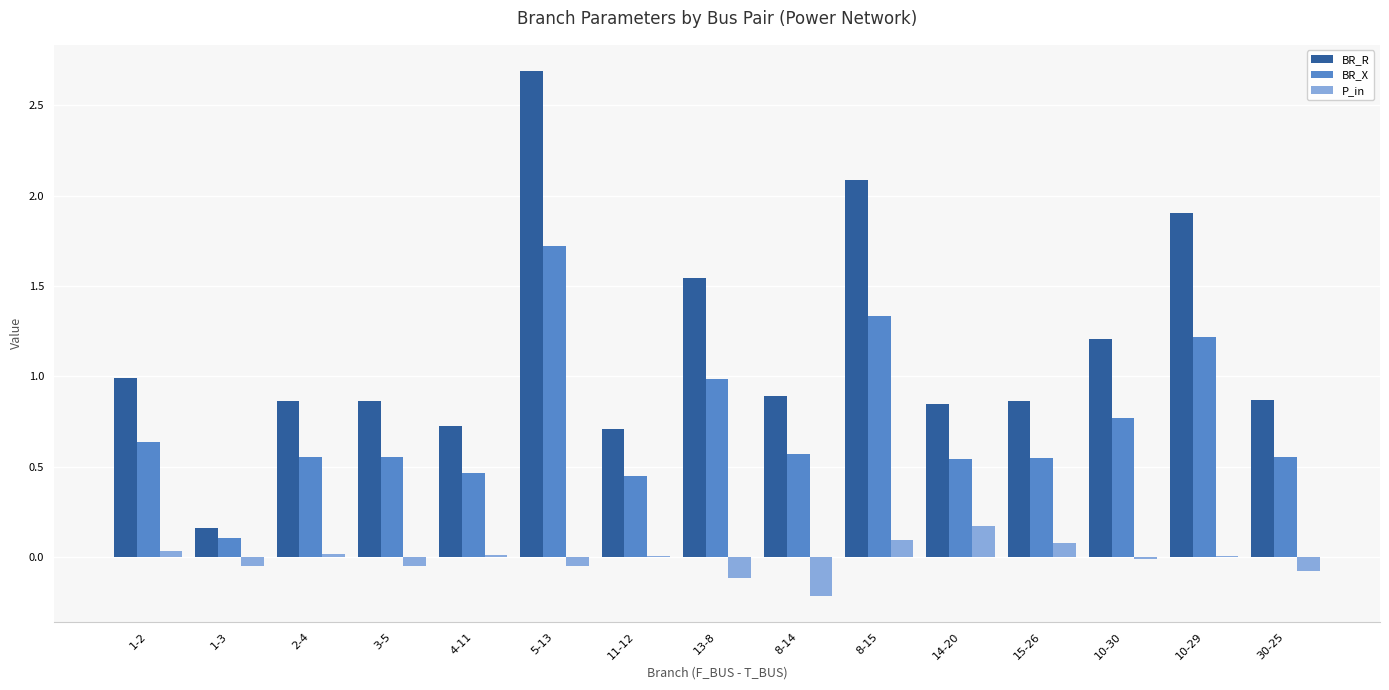

What is the sum of all BR_X values?

11.0